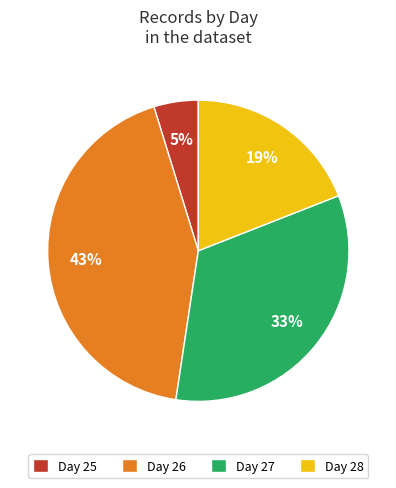

To the nearest percent, what portion does Day 27 represent?

33%